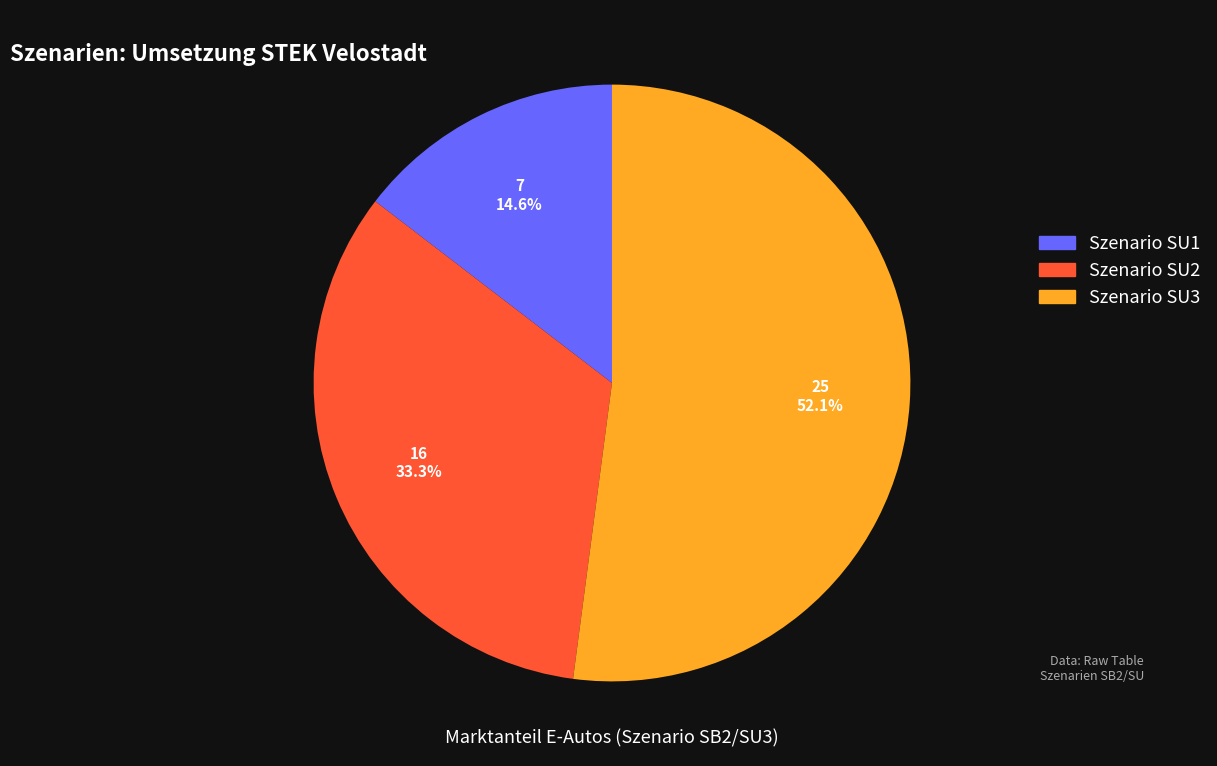

Is there any slice that represents more than half of the pie?

Yes